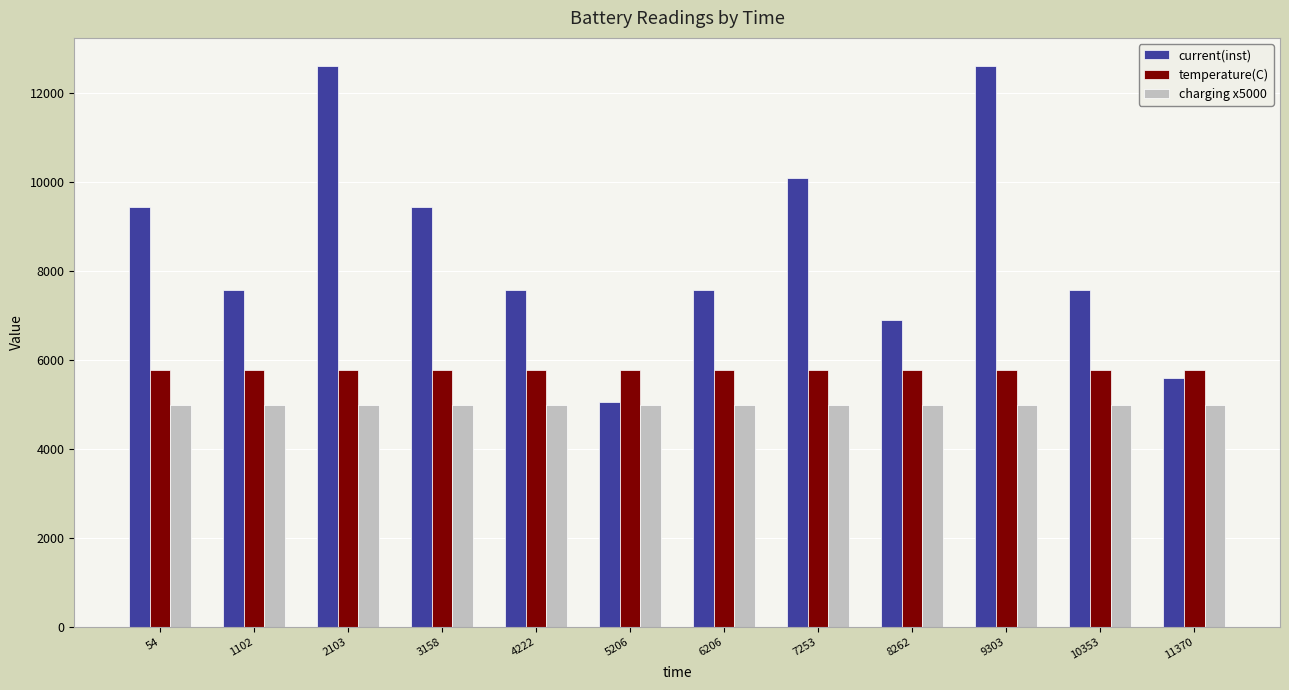

How many data points in current(inst) are less than 7572?

3